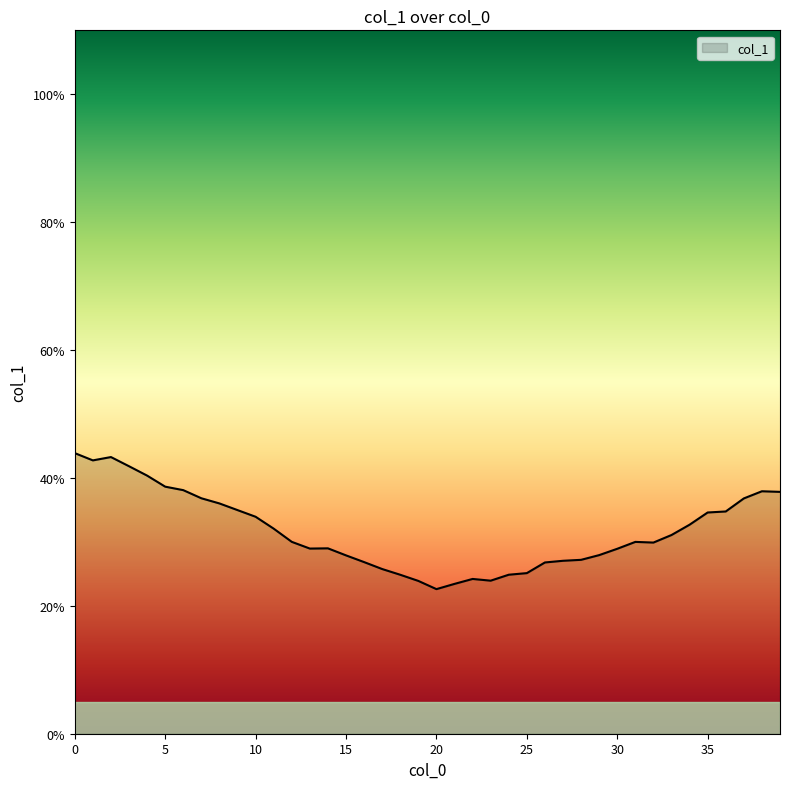

What is the maximum value shown in the chart?

43.9